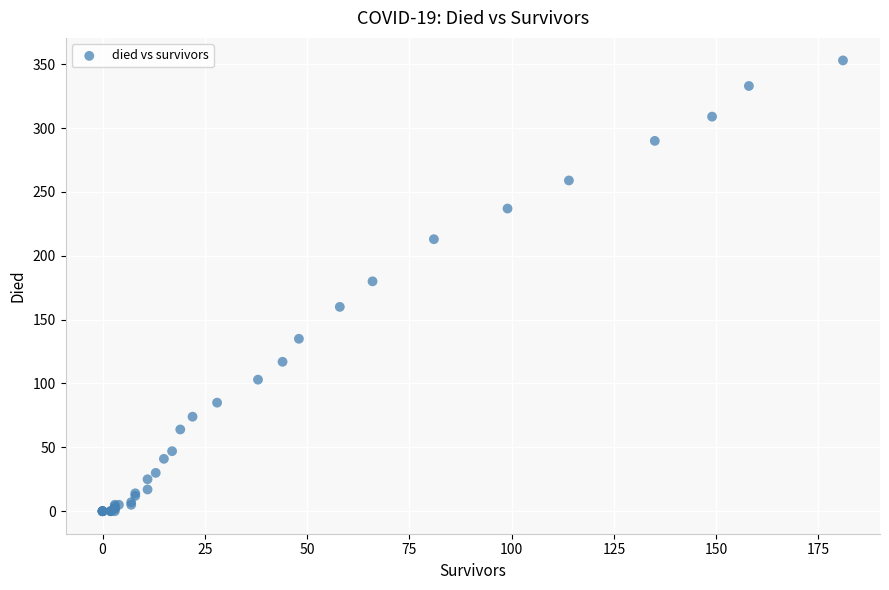

What Y value in the scatter plot is closest to 176?

180